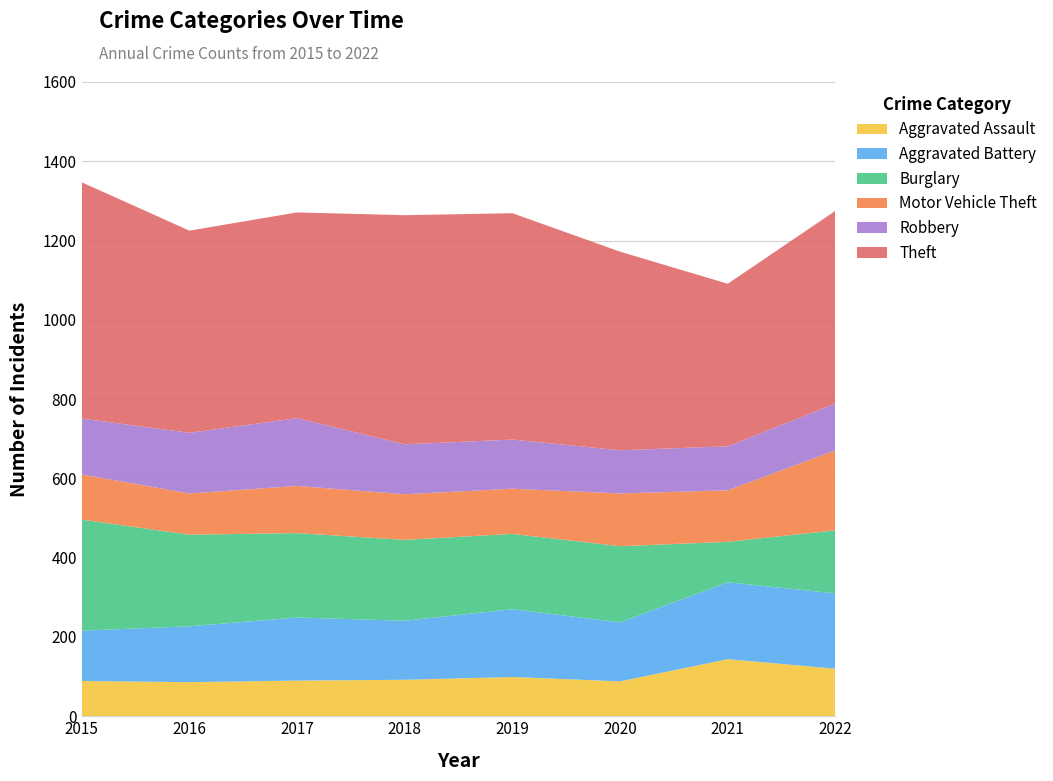

Reading right to left, extract all data points from this chart.

Aggravated Assault: 120	144	88	99	92	90	86	89
Aggravated Battery: 190	194	149	171	149	159	141	127
Burglary: 159	102	192	190	204	213	231	280
Motor Vehicle Theft: 202	130	133	114	115	119	104	114
Robbery: 118	111	109	124	126	171	153	141
Theft: 486	410	501	571	578	519	510	596